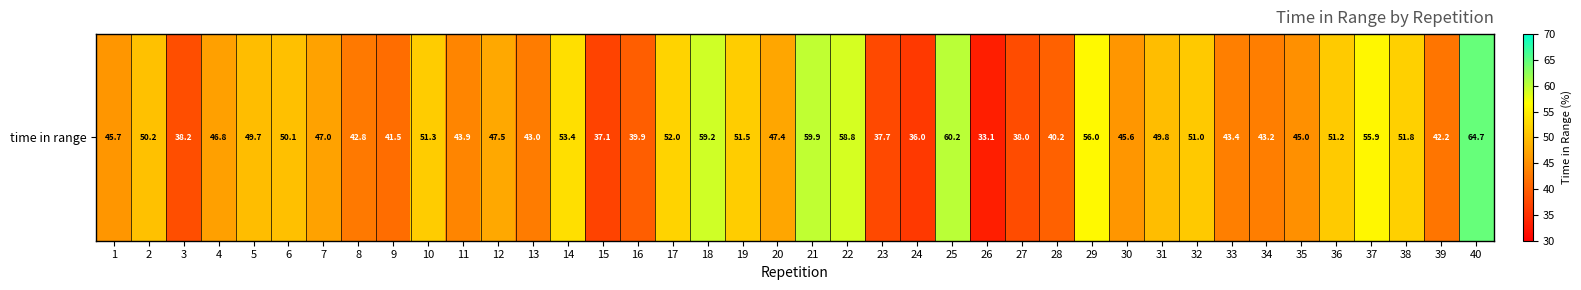

Reading left to right, what are all the values shown in this chart?

1=45.7	2=50.2	3=38.2	4=46.8	5=49.7	6=50.1	7=47.0	8=42.8	9=41.5	10=51.3	11=43.9	12=47.5	13=43.0	14=53.4	15=37.1	16=39.9	17=52.0	18=59.2	19=51.5	20=47.4	21=59.9	22=58.8	23=37.7	24=36.0	25=60.2	26=33.1	27=38.0	28=40.2	29=56.0	30=45.6	31=49.8	32=51.0	33=43.4	34=43.2	35=45.0	36=51.2	37=55.9	38=51.8	39=42.2	40=64.7